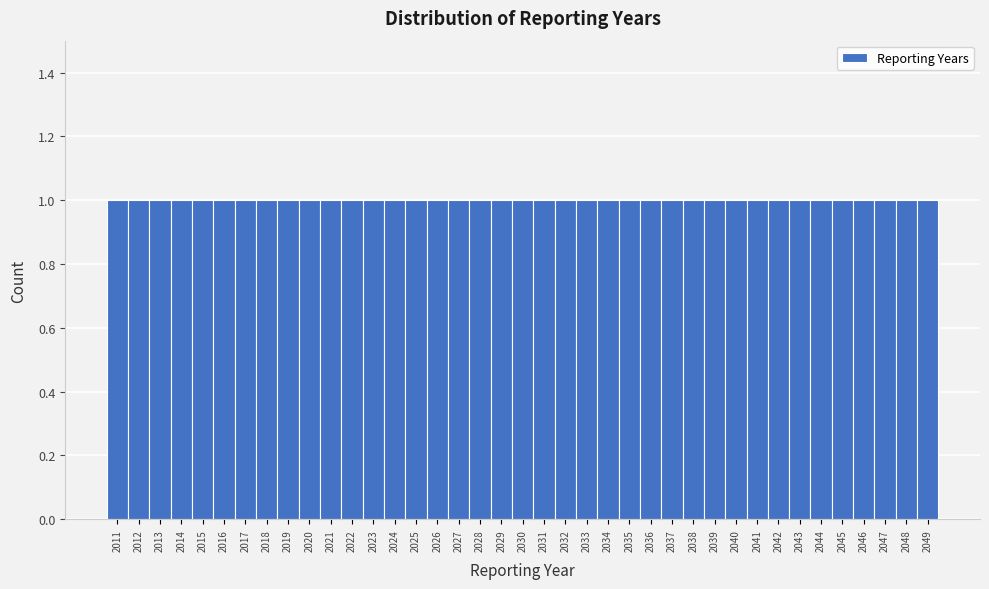

What is the height of the bar covering 2023.5 to 2024.5 on the x-axis? The values are not printed on the chart, so give them approximately, as read against the axis.

1